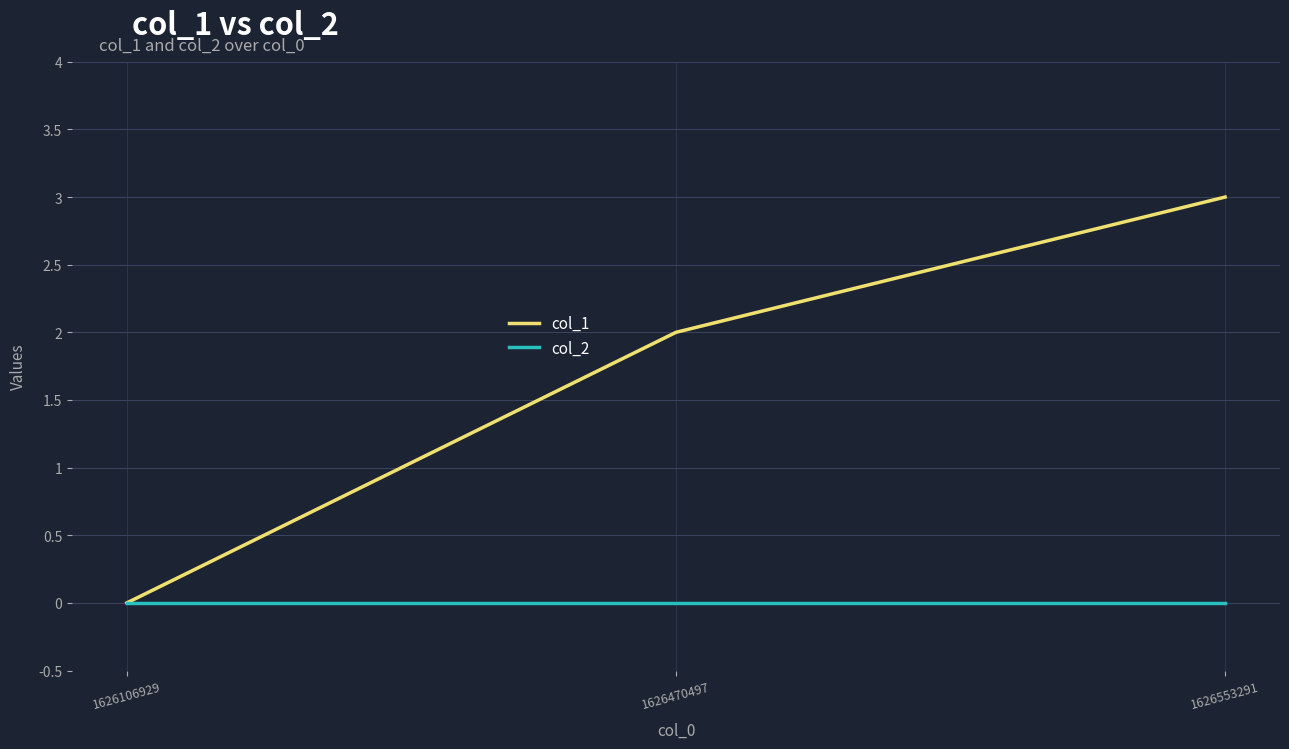

Rank the series by their maximum value, from lowest to highest.

col_2, col_1